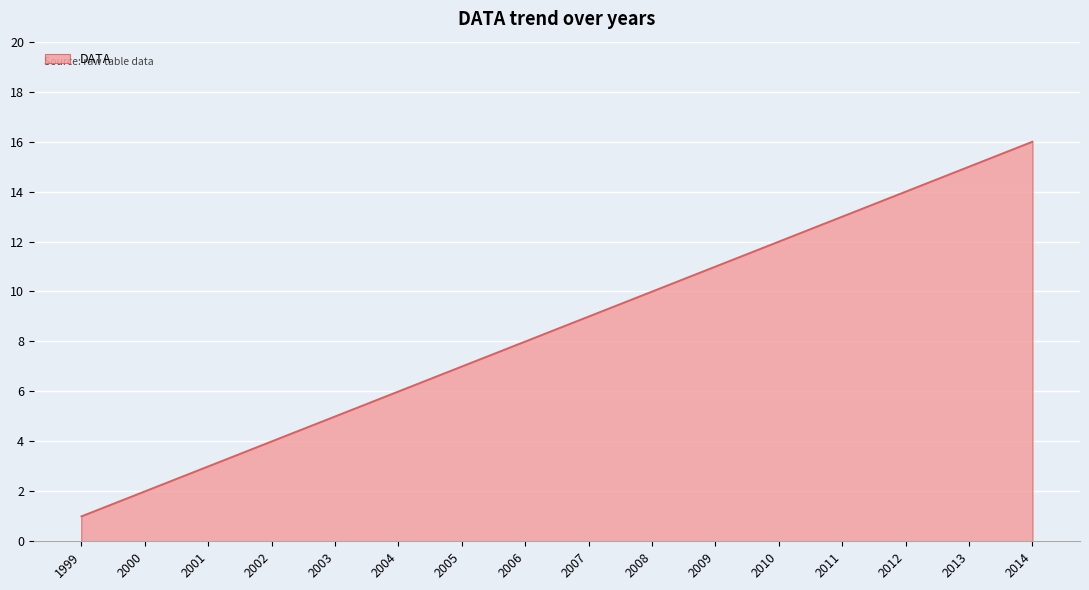

How many lines are shown in the chart?

1